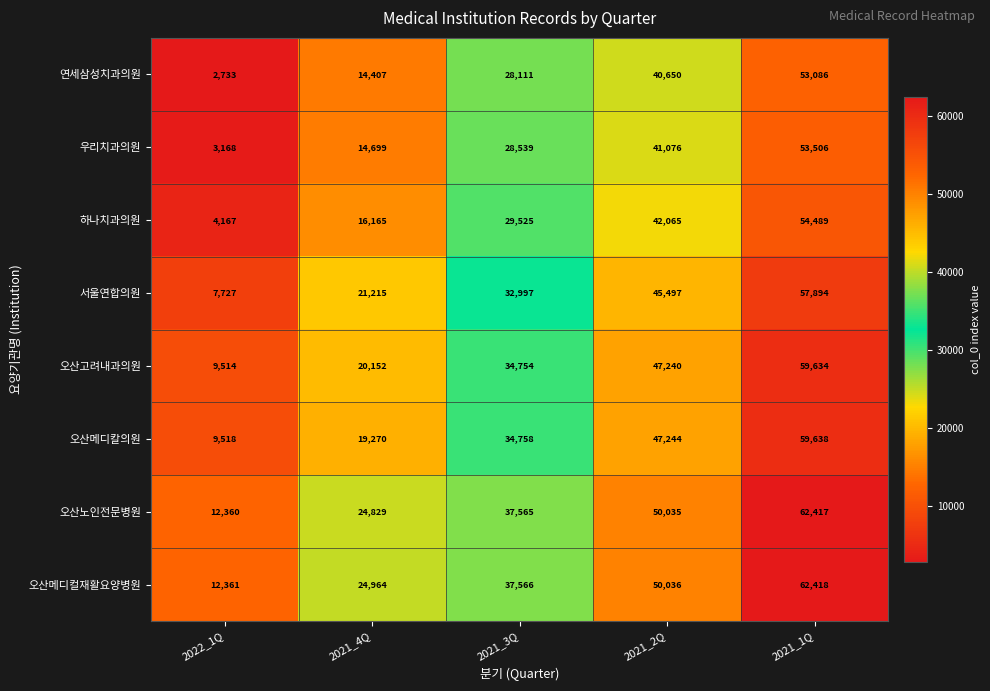

Which category has the lowest value across all series?

2022_1Q